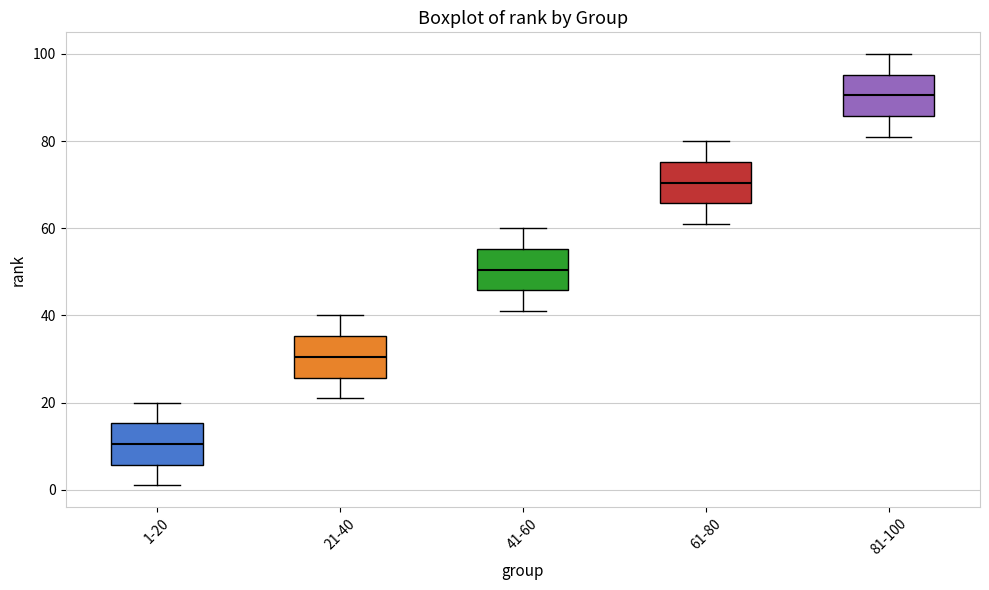

Reading left to right, transcribe this box plot: for each box, give where its median line is, the range the box spans, and where its two whiskers end, as read against the y-axis. The values are not printed on the chart, so give them approximately, as read against the axis.

1-20: median 10, box 6 to 16, whiskers 2 to 20
21-40: median 30, box 26 to 36, whiskers 22 to 40
41-60: median 50, box 46 to 56, whiskers 42 to 60
61-80: median 70, box 66 to 76, whiskers 62 to 80
81-100: median 90, box 86 to 96, whiskers 82 to 100